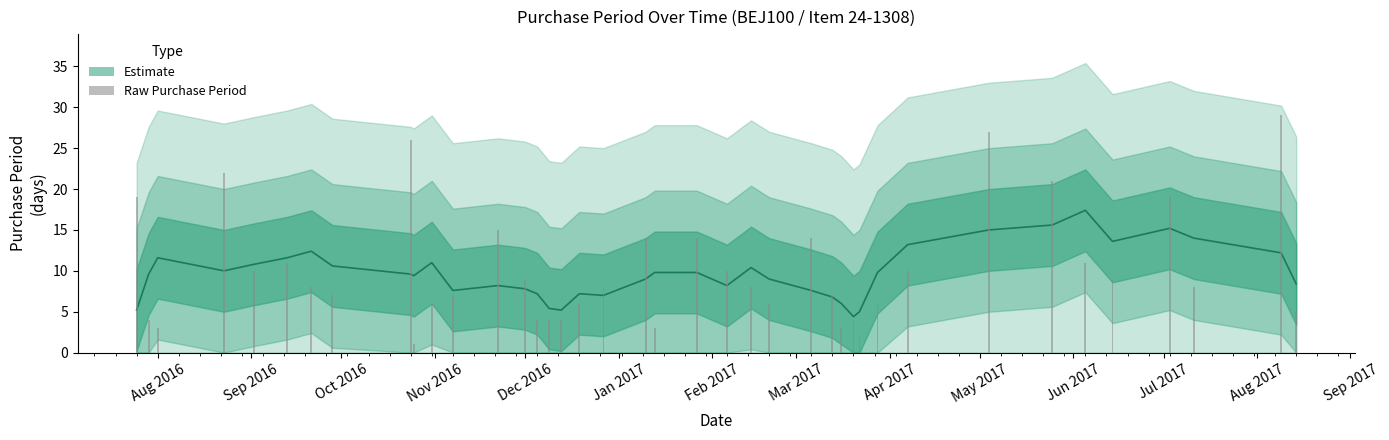

The chart shows a value of 7 at 2017-03-13. True or false?

True